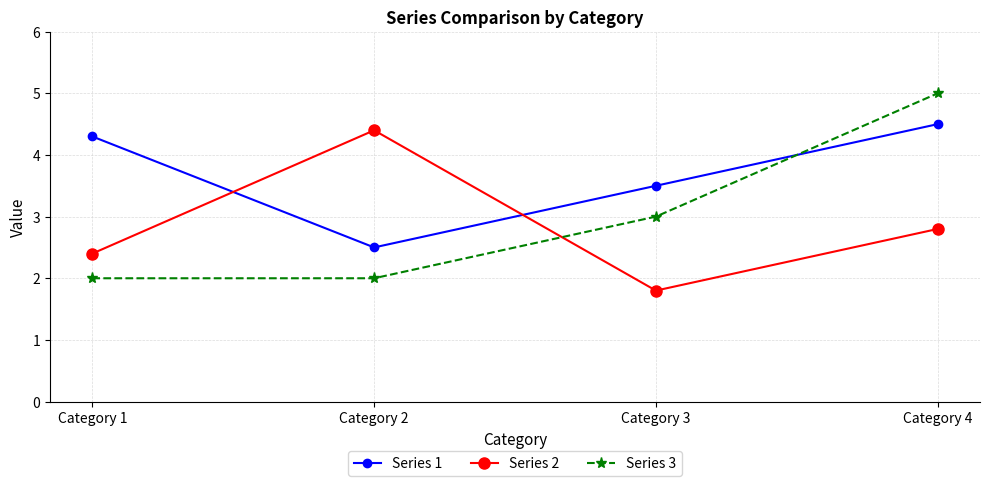

What is the difference between the highest and lowest values at Category 2?

2.4